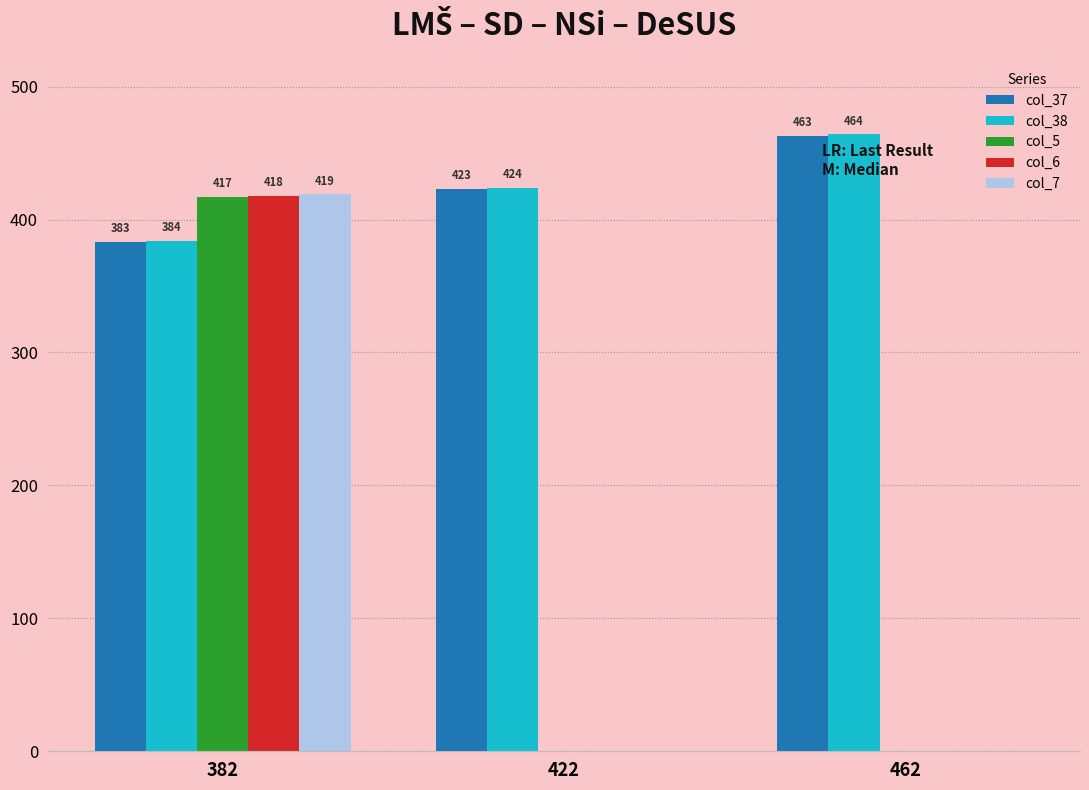

Is it true that col_6 equals 418 at 382?

True